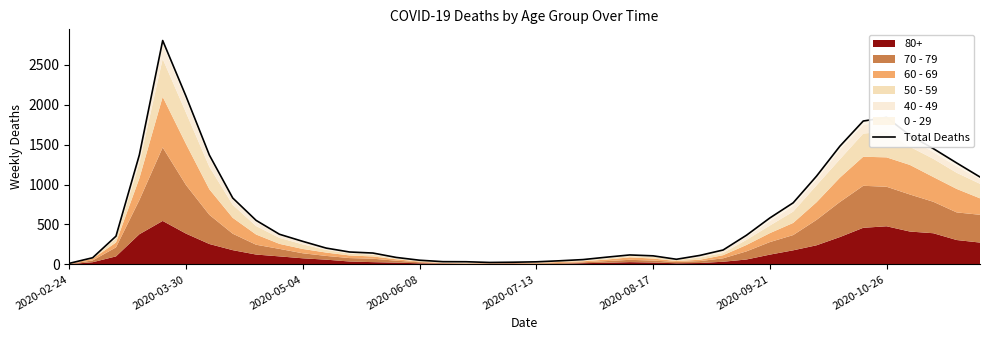

What is the difference between the maximum and minimum values?

2790